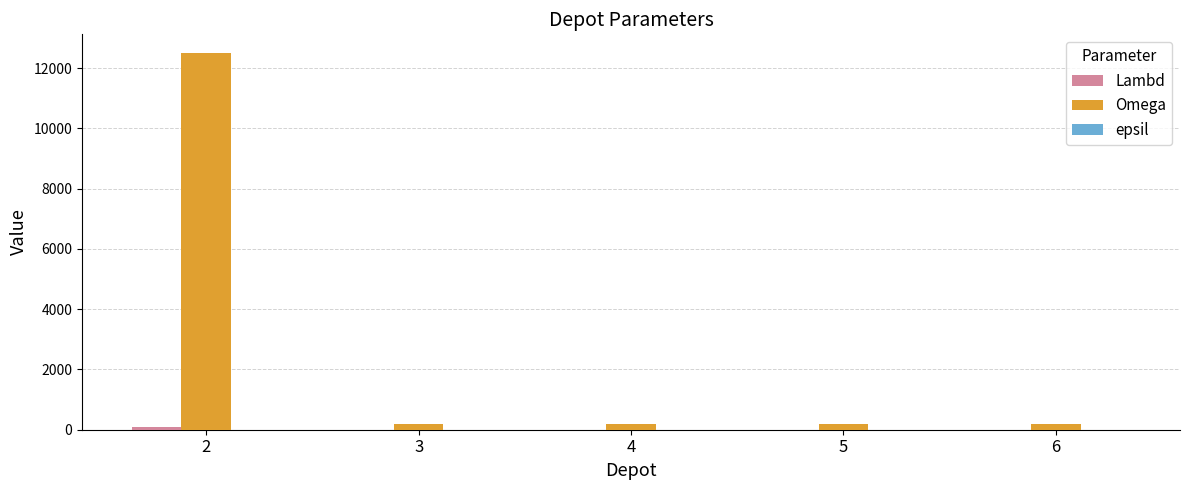

Which series has the largest total across all categories?

Omega